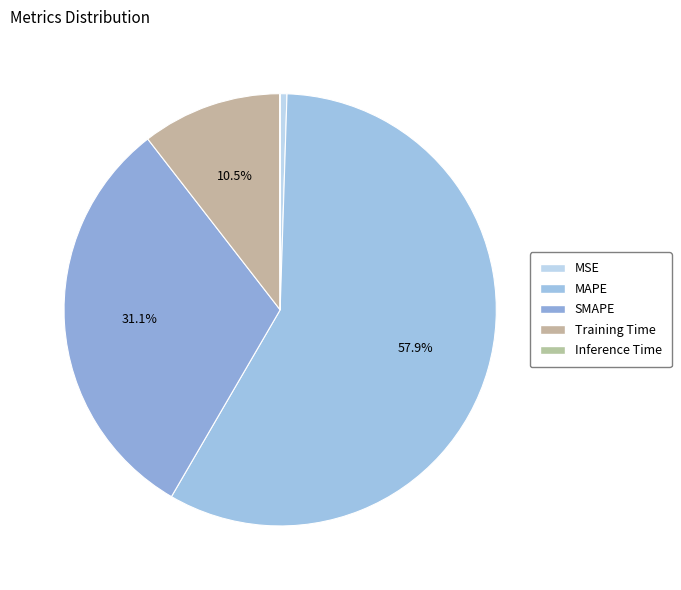

To the nearest percent, what is the difference between the SMAPE and Training Time slice percentages?

21%